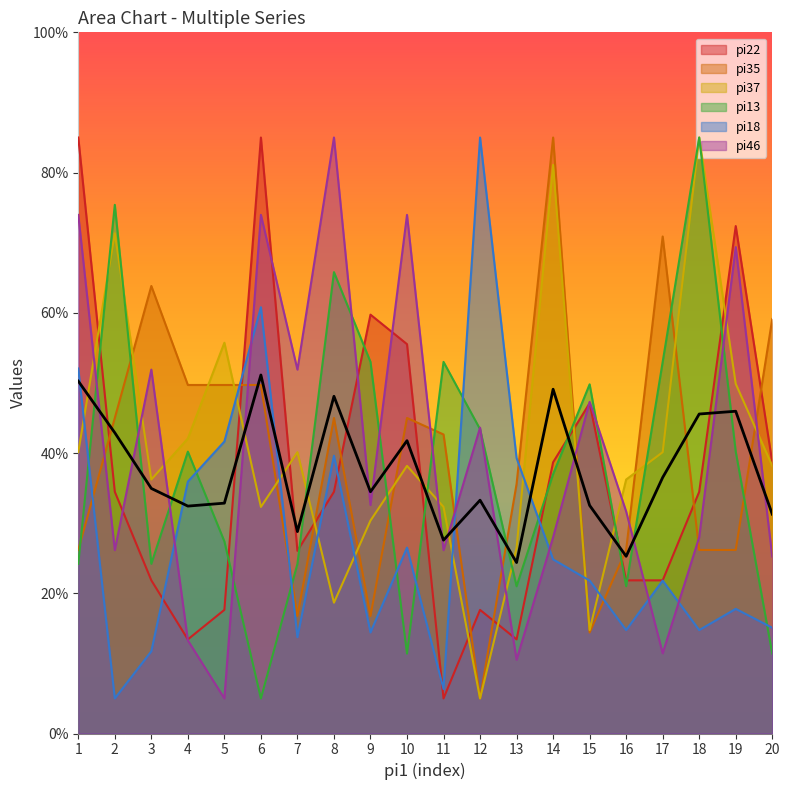

True or false: pi37 has more than 2 points higher than both neighbors.

True